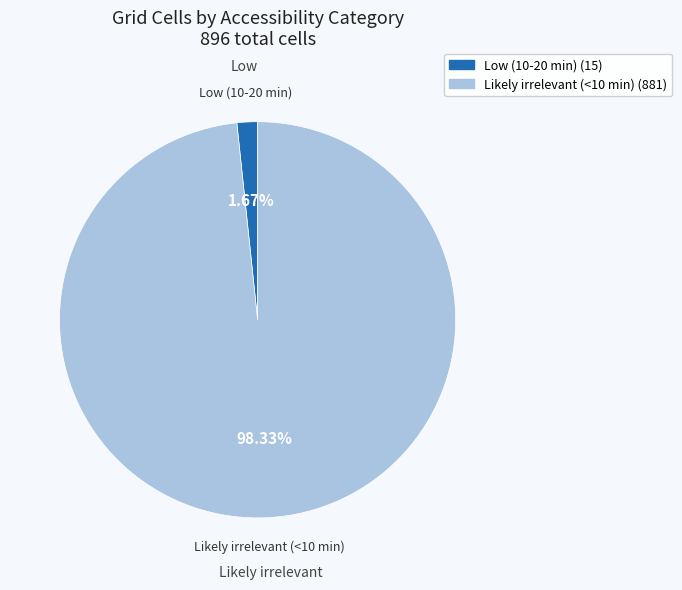

What portion of the pie excludes Likely irrelevant (<10 min)?

1.7%